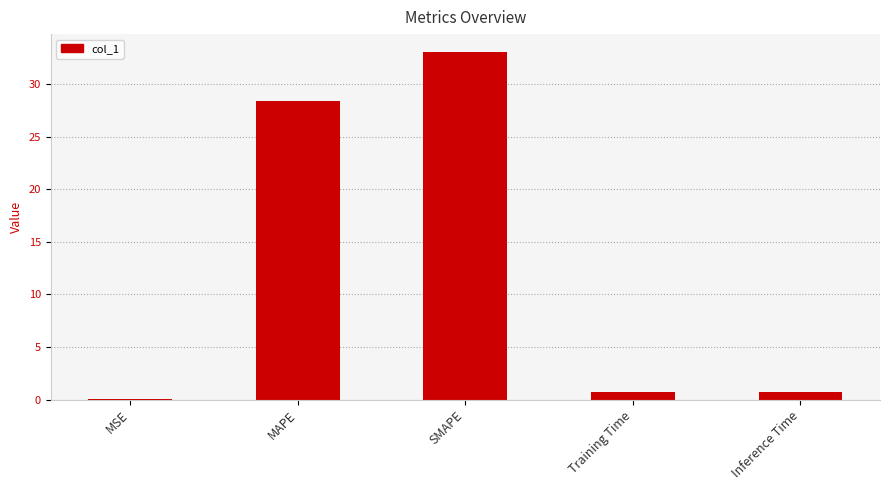

True or false: the data shows 0.7 at Training Time.

True